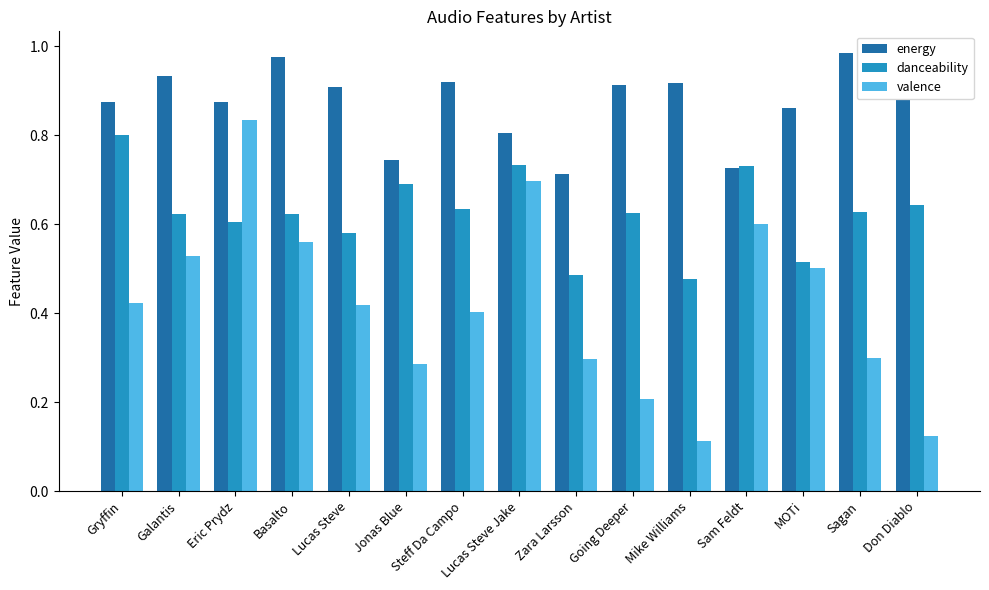

Between Sagan and Don Diablo, which series saw the biggest shift?

valence